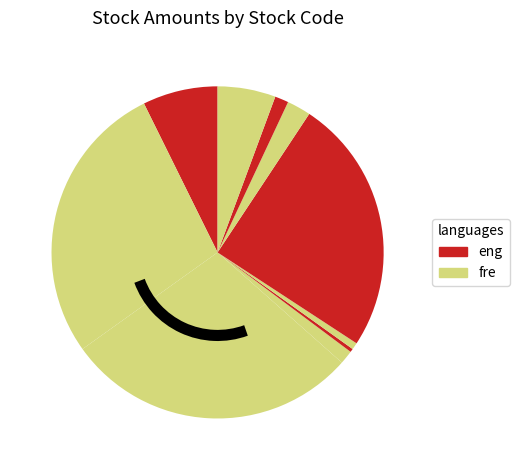

Count the number of slices in the pie.

10